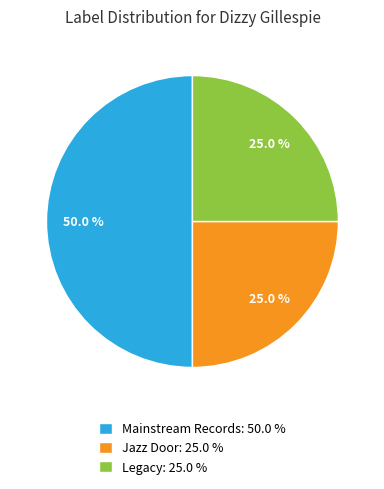

Which has a higher value, Mainstream Records: 50.0 % or Legacy: 25.0 %?

Mainstream Records: 50.0 %